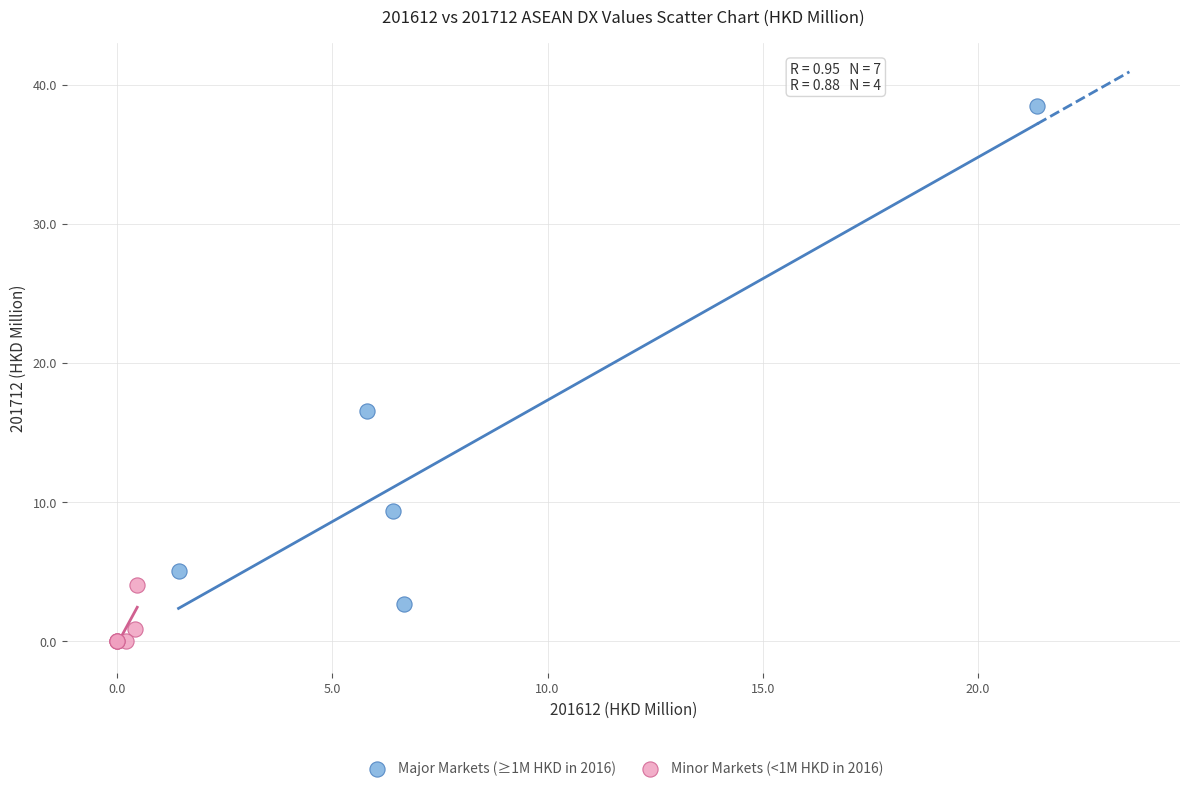

Which series has the largest Y range (max minus min)?

Major Markets (≥1M HKD in 2016)